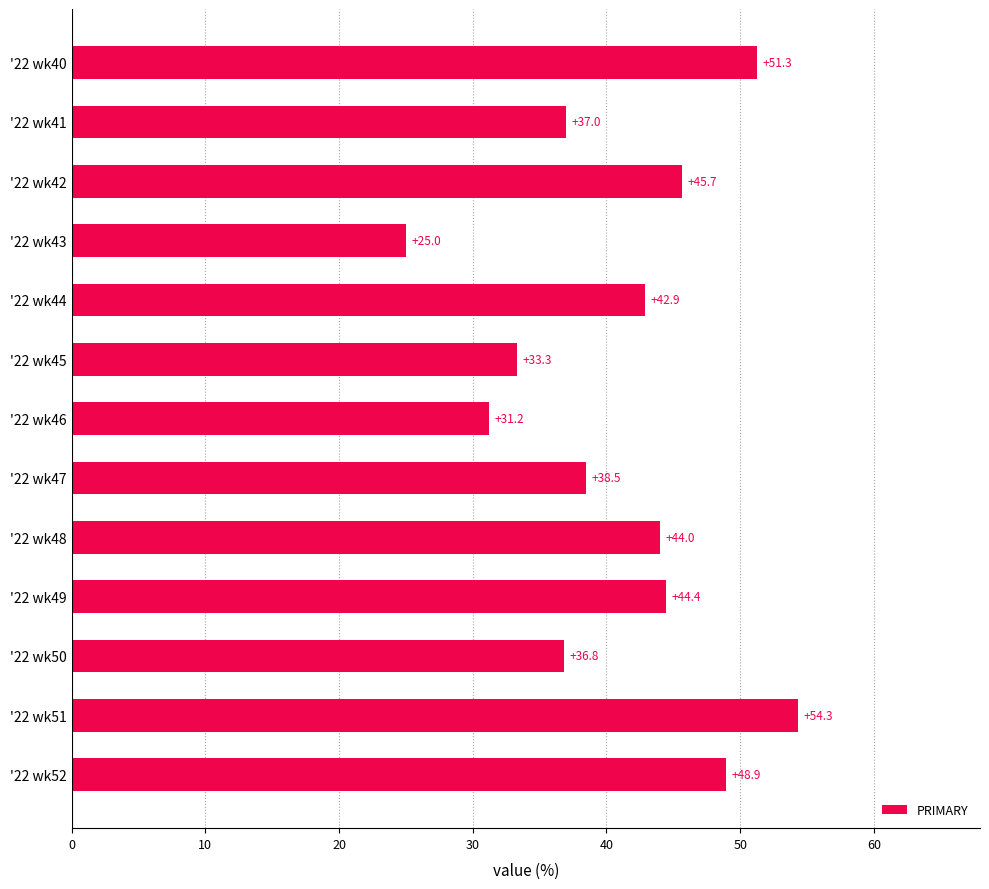

What is the sum of all values?

533.4